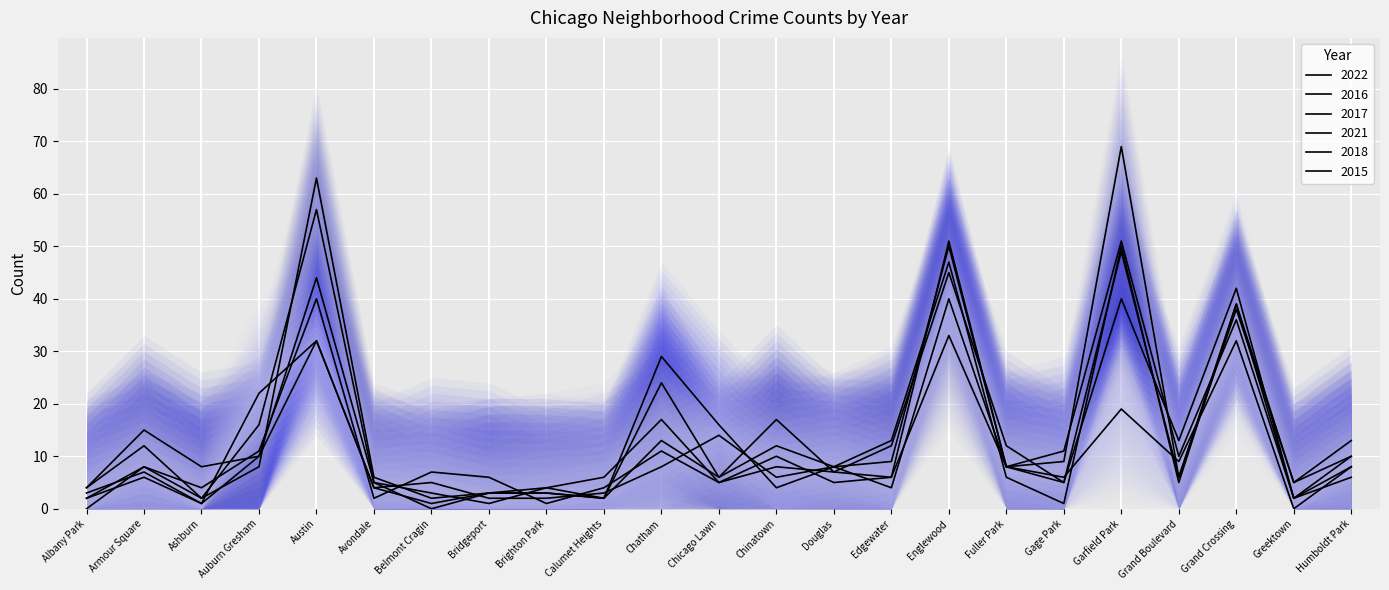

Where does the 2017 series first go above 8?

Auburn Gresham